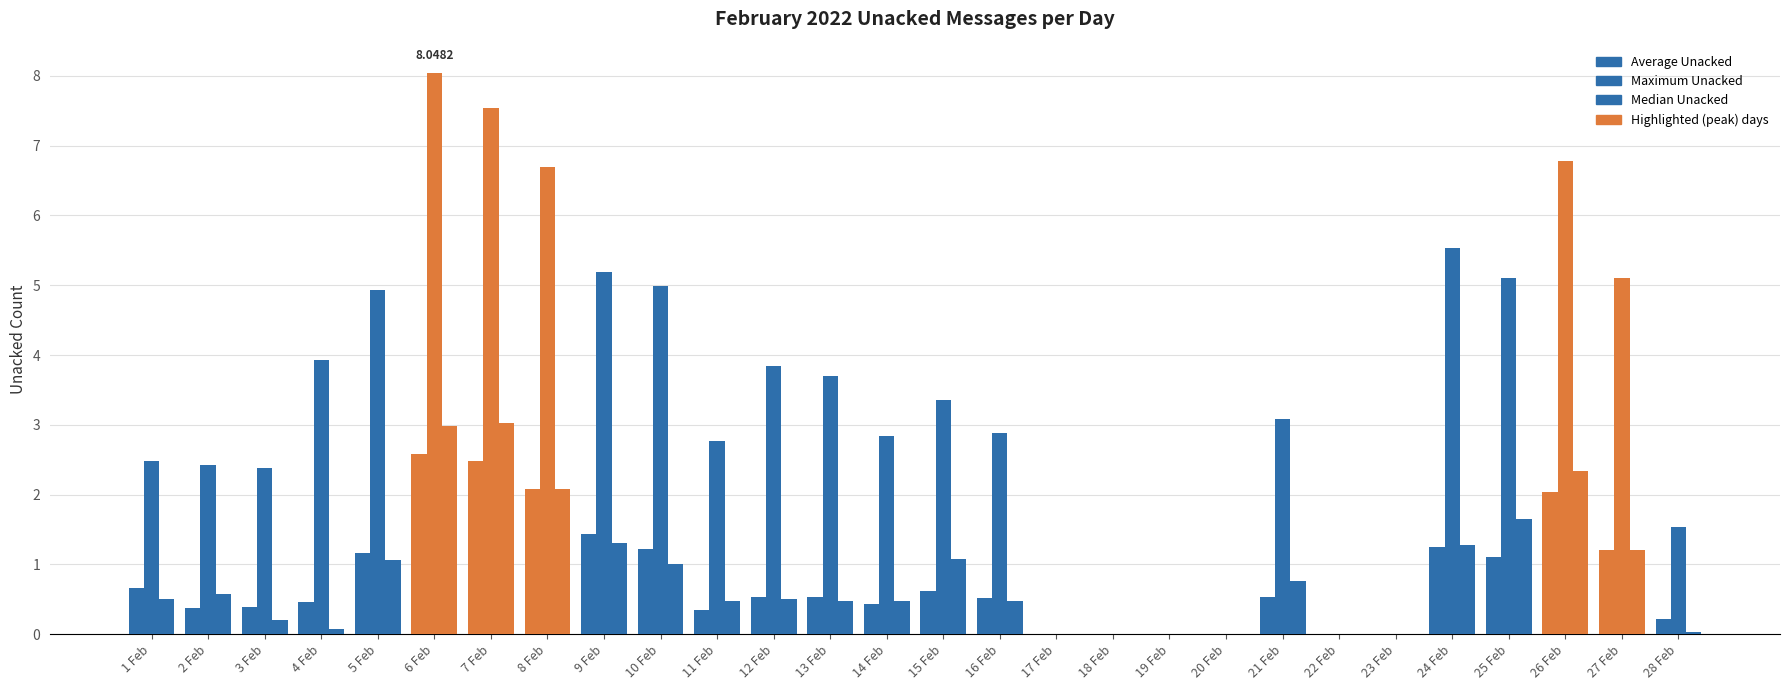

List the labels in order of Average Unacked value, smallest first.

17 Feb, 18 Feb, 19 Feb, 20 Feb, 22 Feb, 23 Feb, 28 Feb, 11 Feb, 2 Feb, 3 Feb, 14 Feb, 4 Feb, 16 Feb, 13 Feb, 21 Feb, 12 Feb, 15 Feb, 1 Feb, 25 Feb, 5 Feb, 27 Feb, 10 Feb, 24 Feb, 9 Feb, 26 Feb, 8 Feb, 7 Feb, 6 Feb